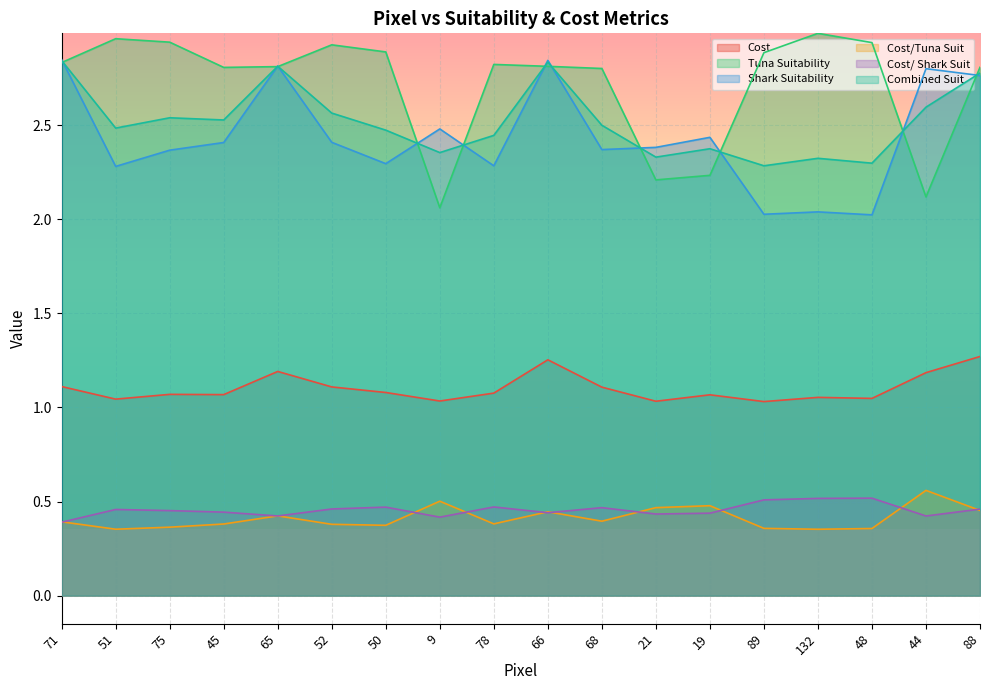

Which series has the largest range (max minus min)?

Tuna Suitability